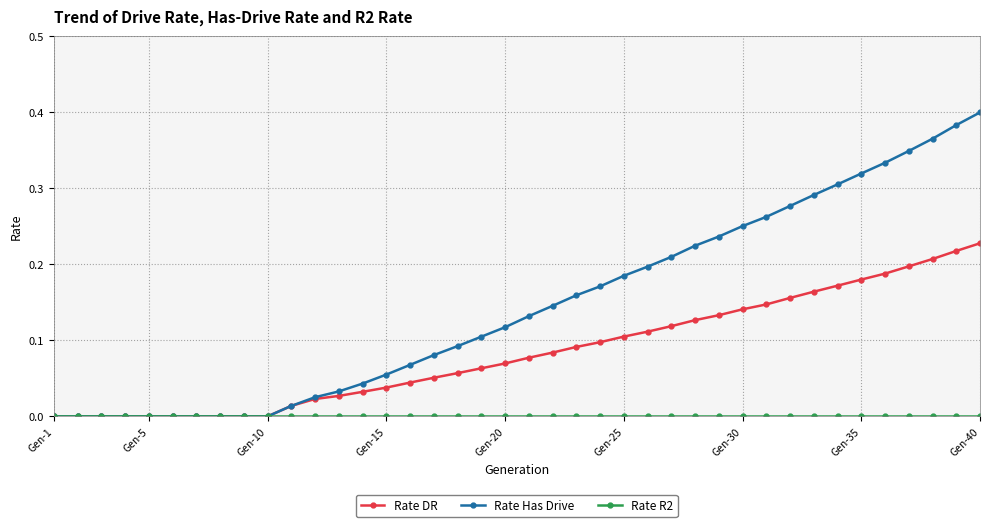

How many series are shown in this chart?

3